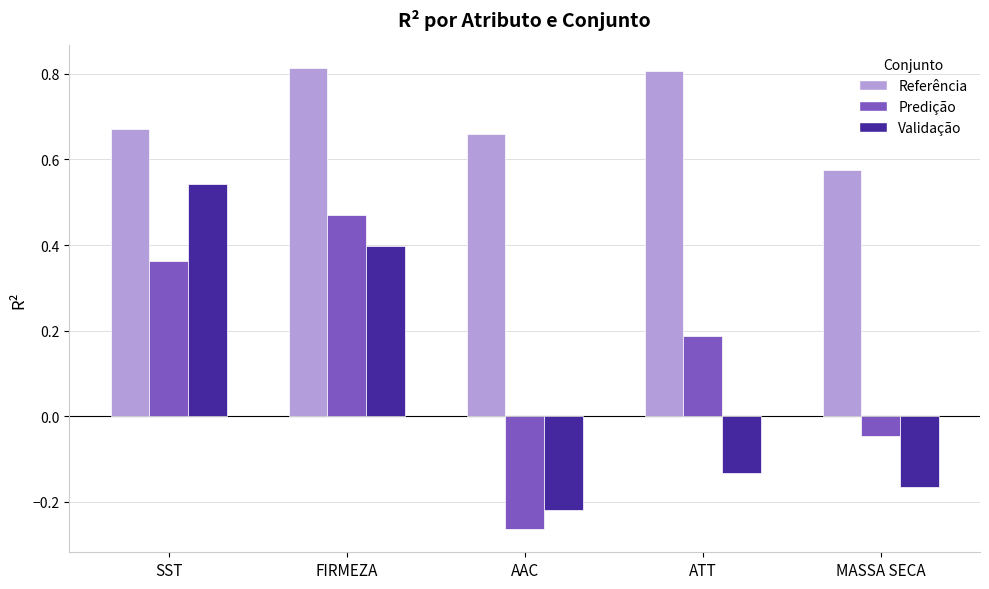

At which category is the sum across all series the highest?

FIRMEZA